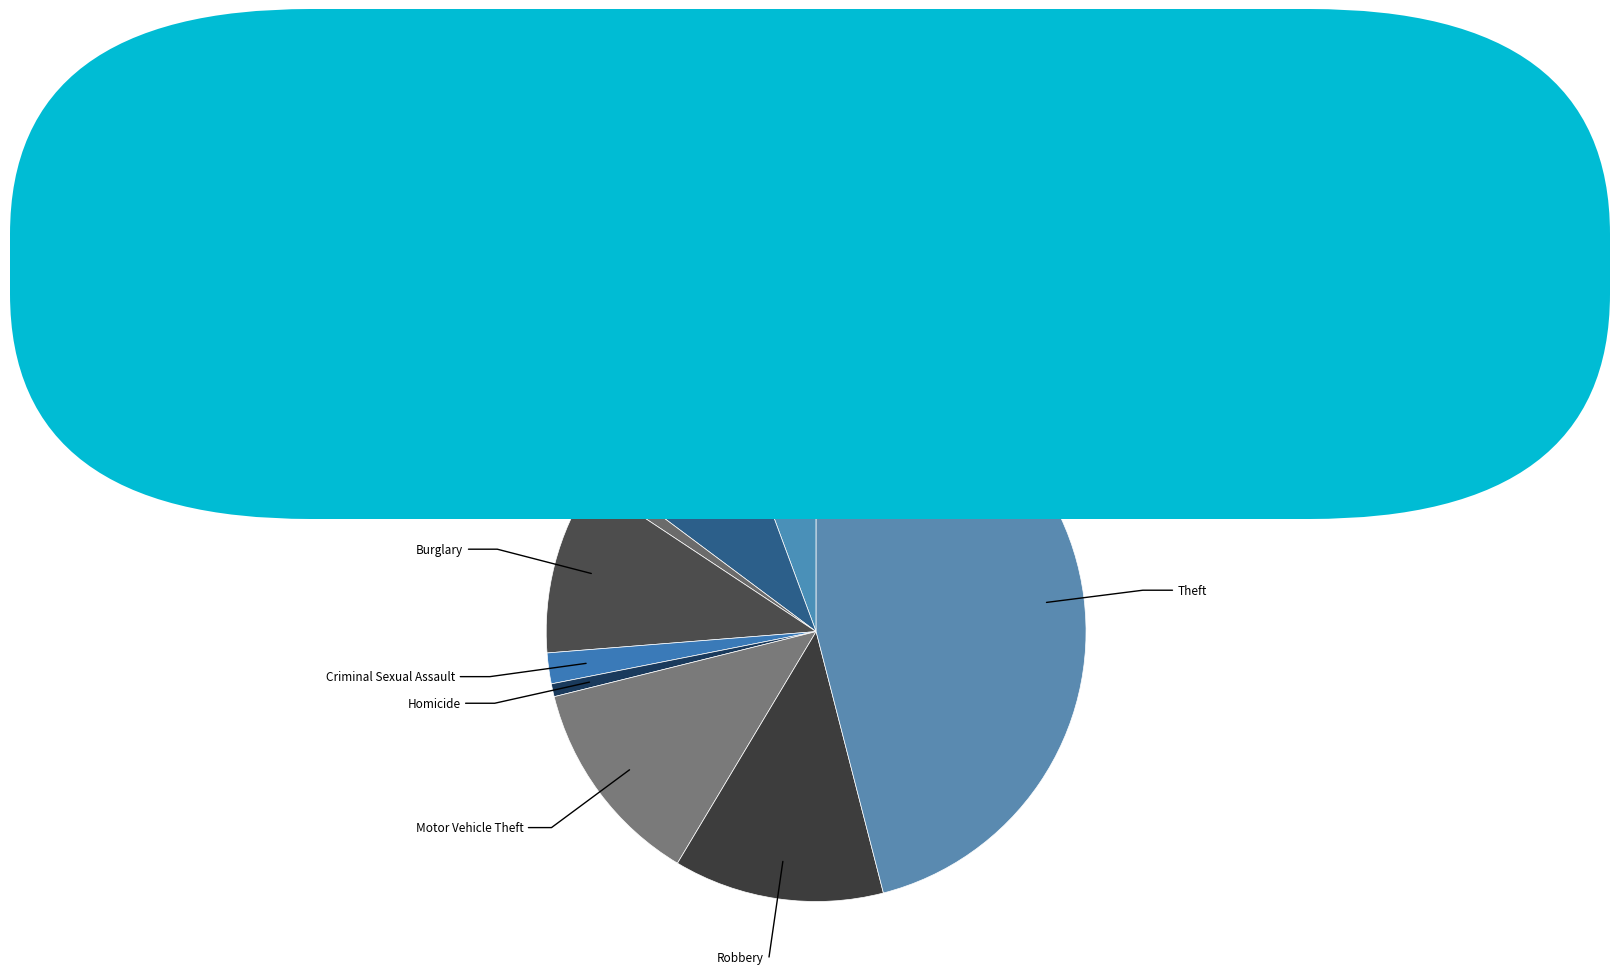

Does any single category account for the majority?

No